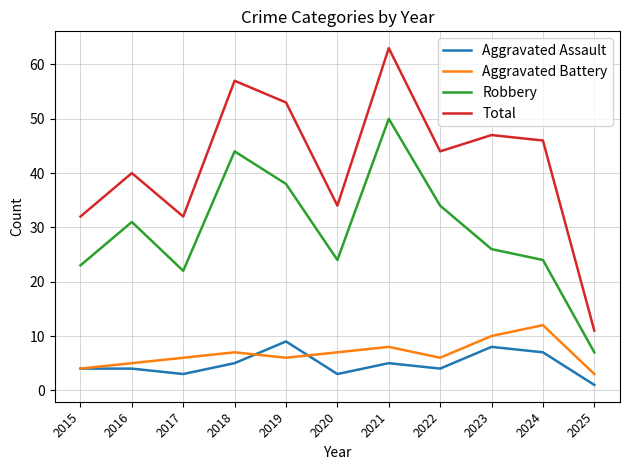

How many Aggravated Battery values are between 5 and 8?

7